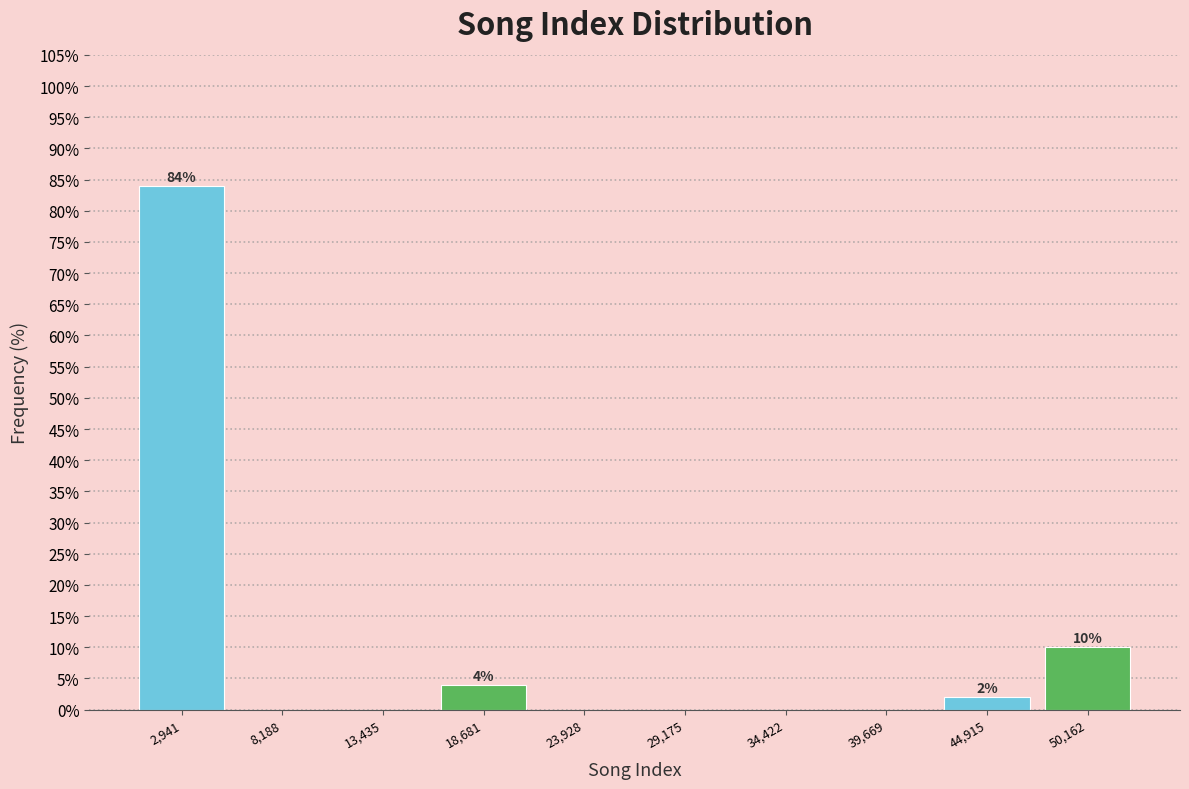

Over which range of the x-axis is the bar tallest?

0 to 6000